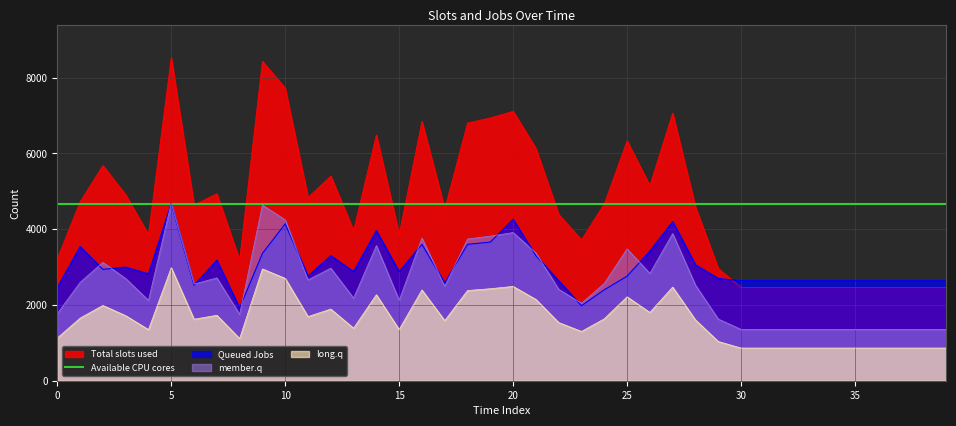

True or false: long.q and Total slots used cross at least once.

False